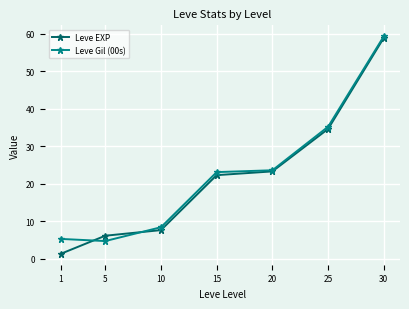

What is the sum of all Leve EXP values?

154.5